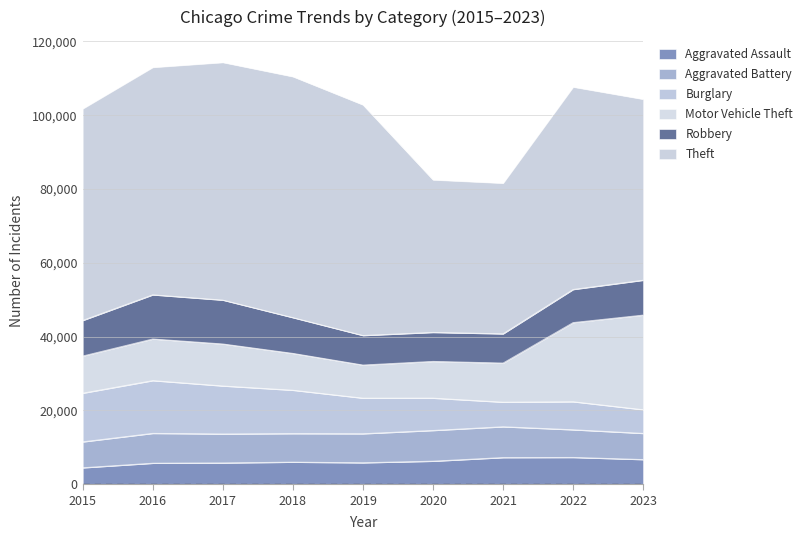

How many lines are shown in the chart?

6